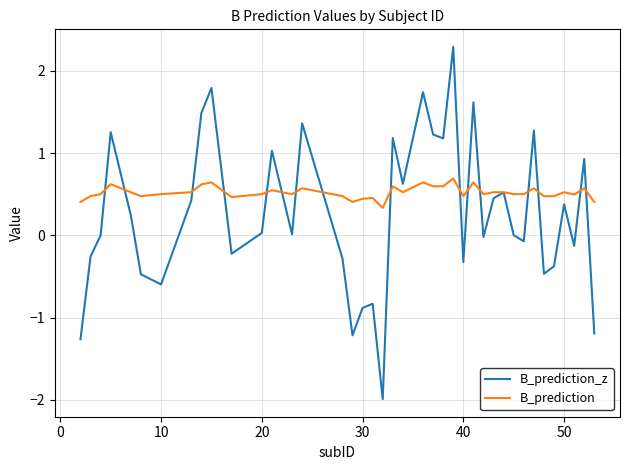

What is the maximum value for B_prediction?

0.7